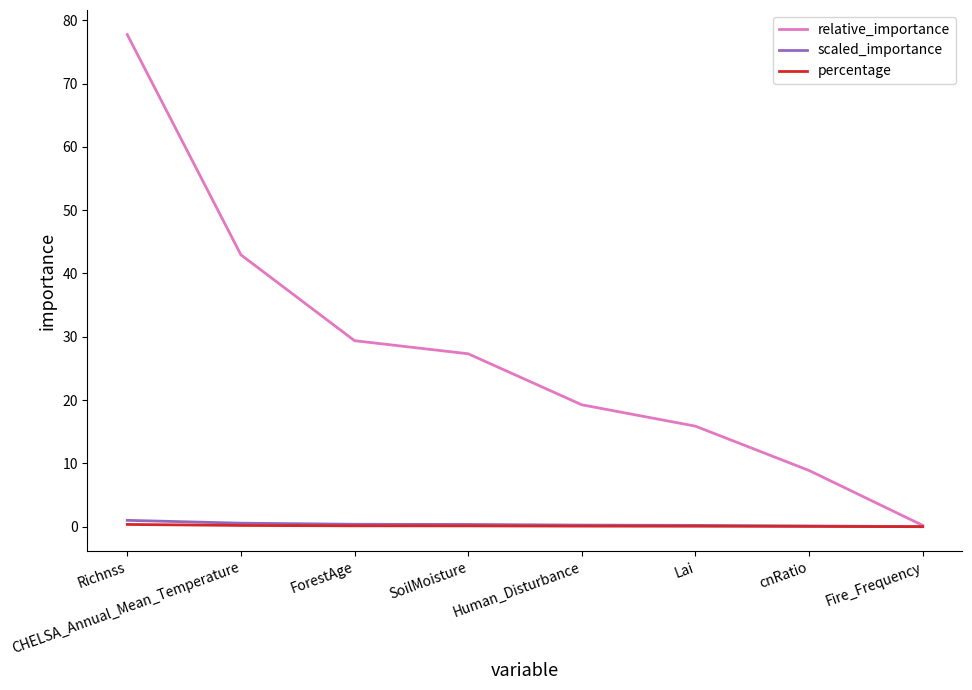

Read the relative_importance value at Richnss.

77.7